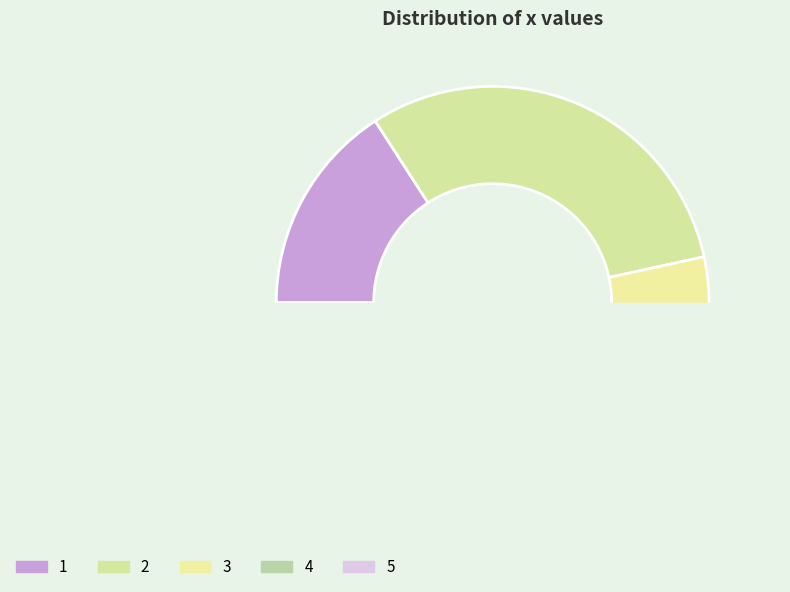

Is it true that 3 is 19% of the pie?

False